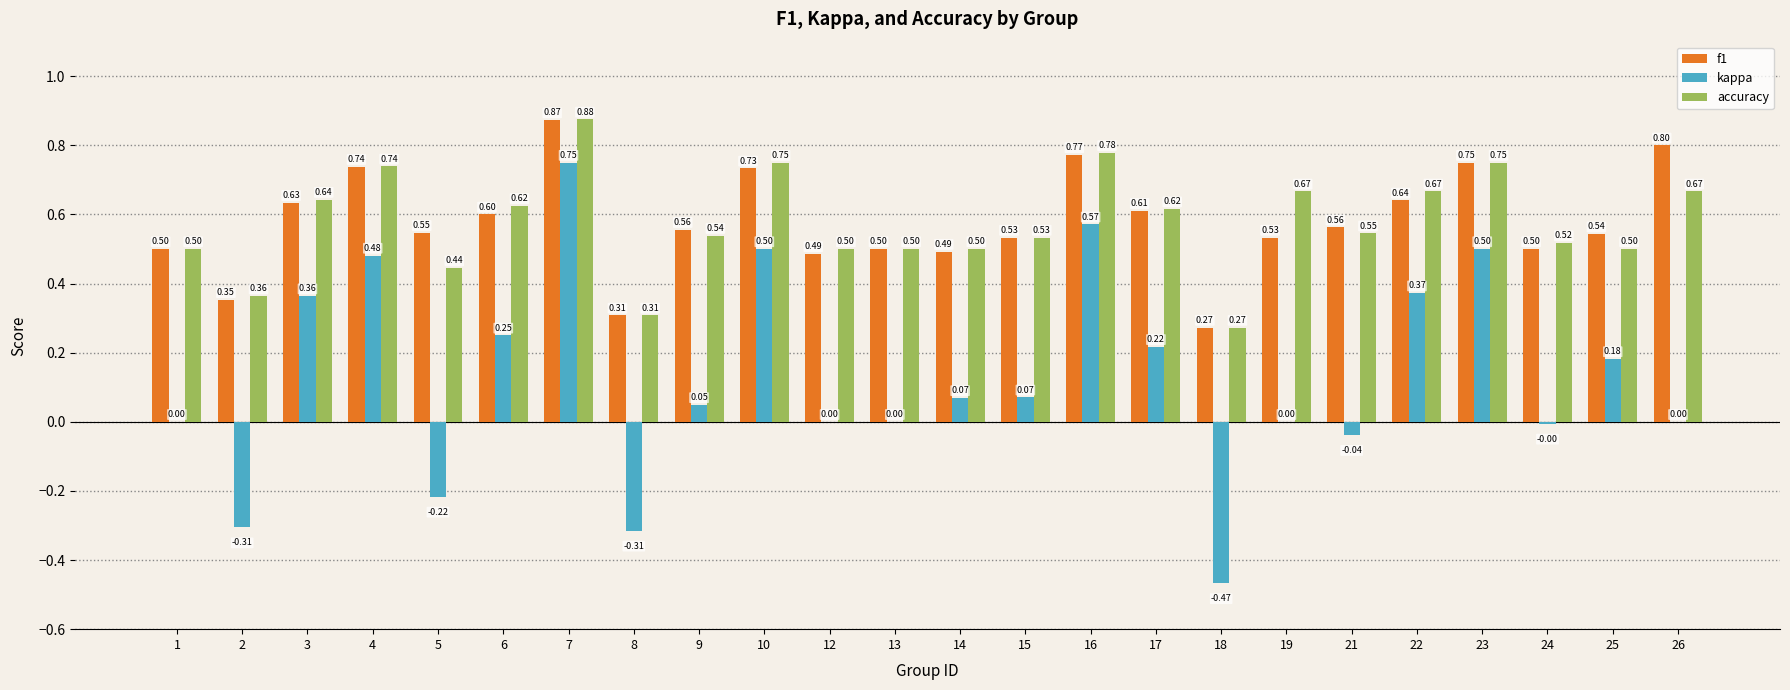

What are all the series names shown in the legend?

f1, kappa, accuracy